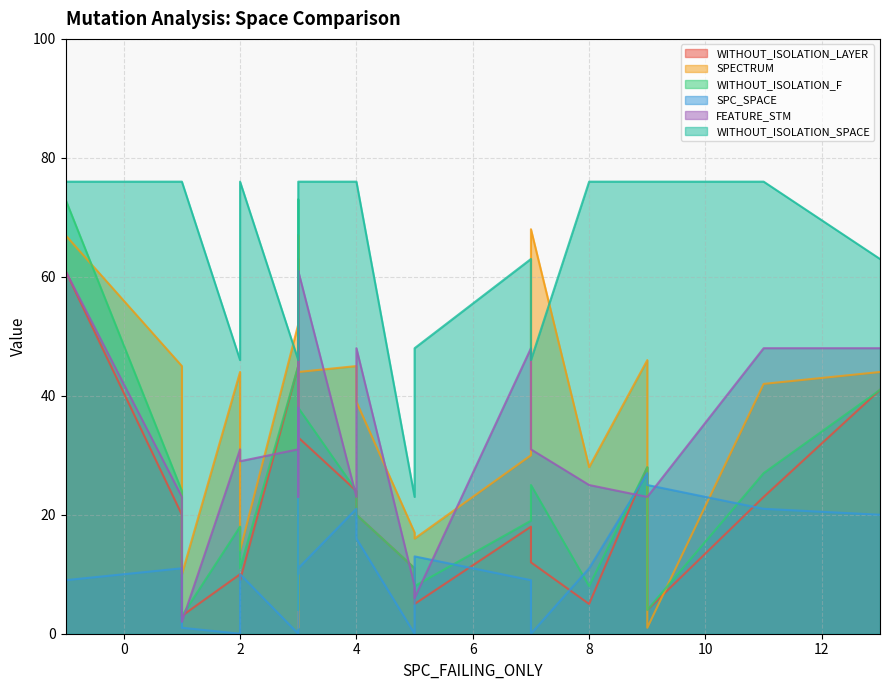

What are all the series names shown in the legend?

WITHOUT_ISOLATION_LAYER, SPECTRUM, WITHOUT_ISOLATION_F, SPC_SPACE, FEATURE_STM, WITHOUT_ISOLATION_SPACE